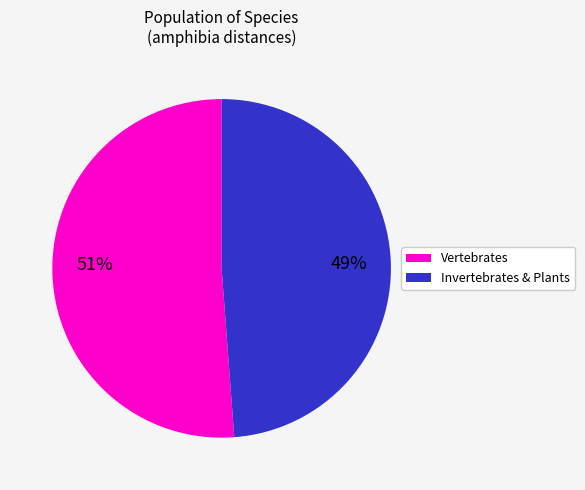

To the nearest percent, what is the difference between the largest and smallest slice percentages?

2%